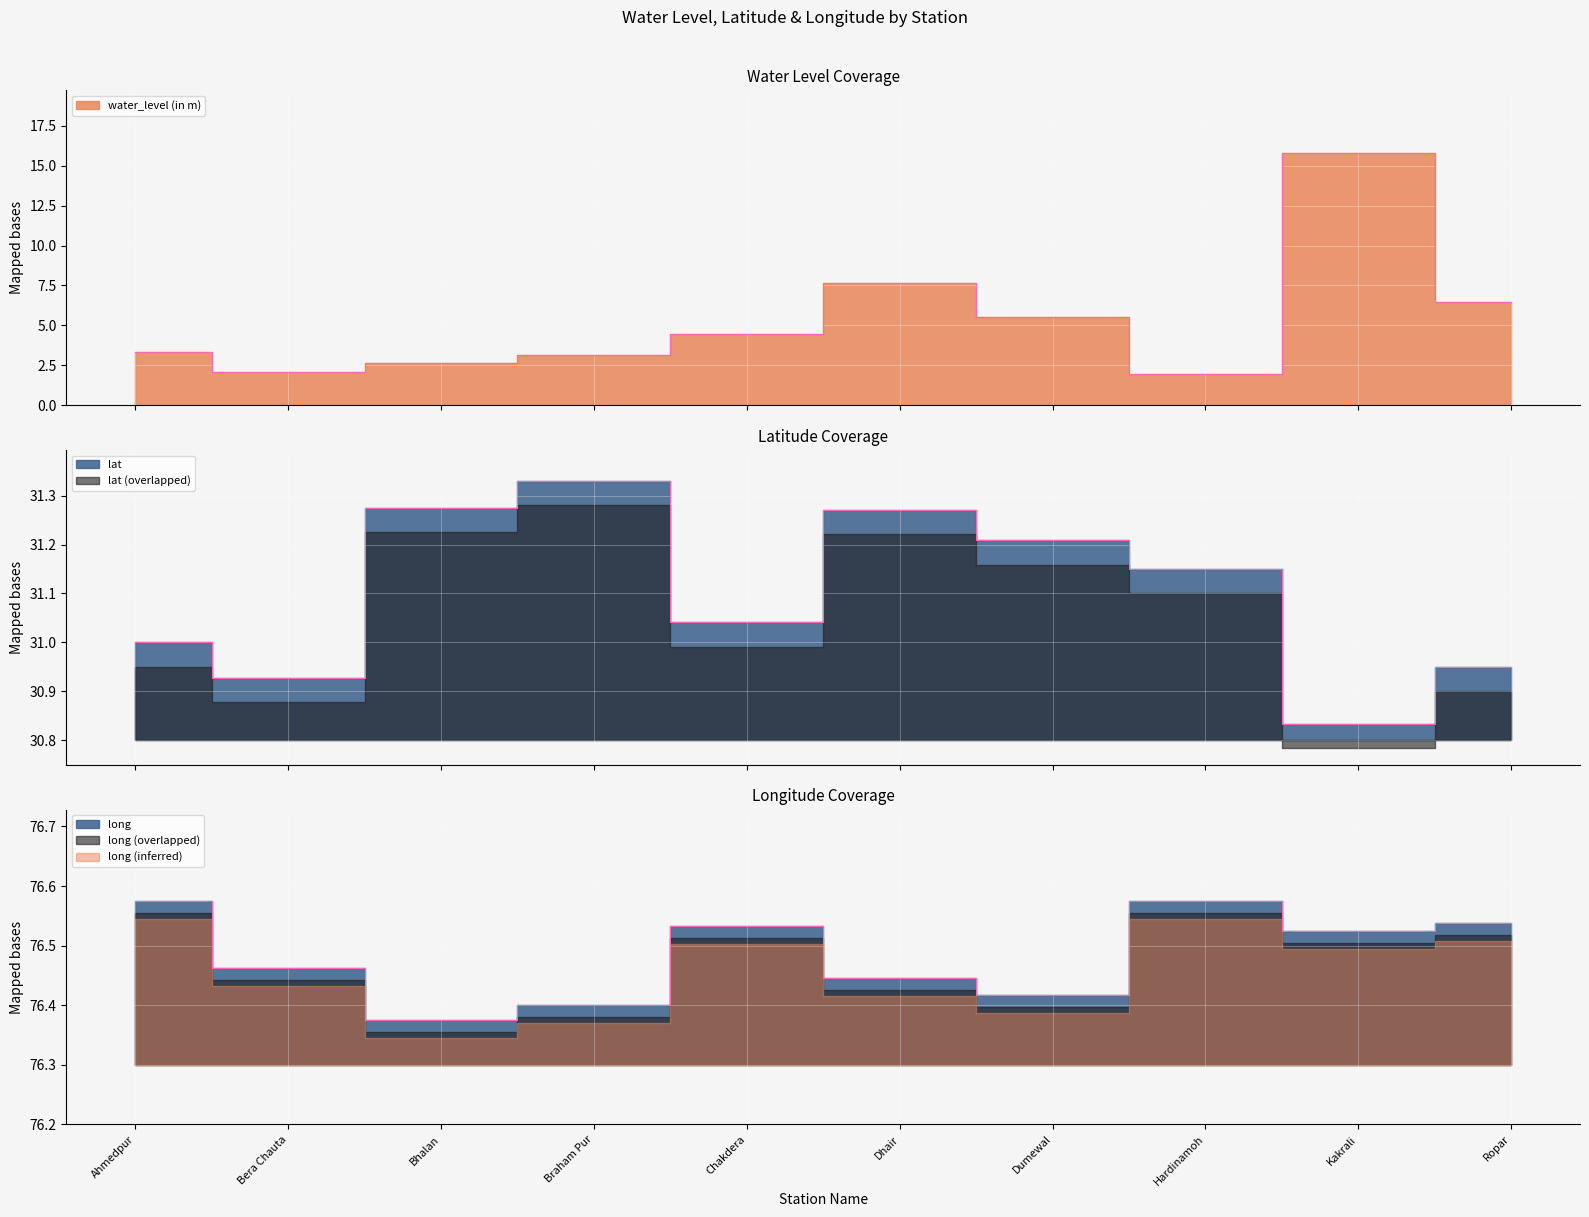

Is it true that water_level (in m) equals 2.6 at Bhalan?

True